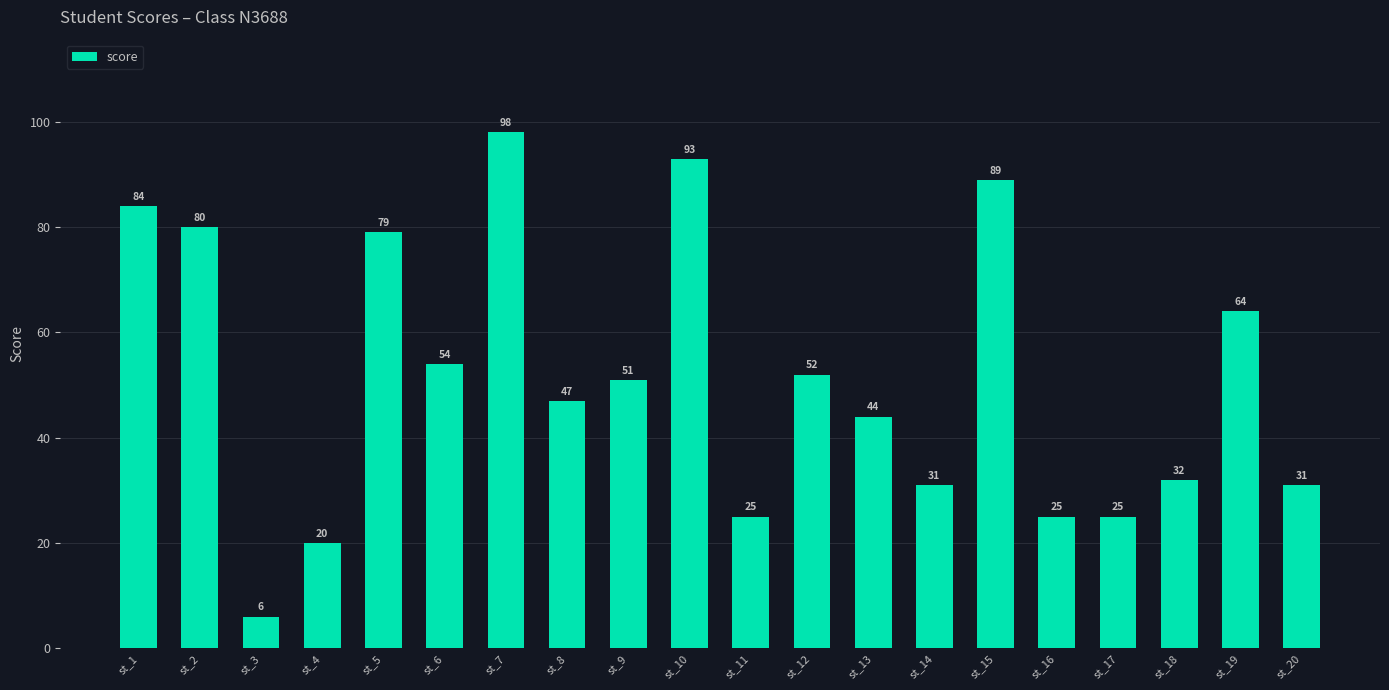

Which has a higher value, st_19 or st_6?

st_19